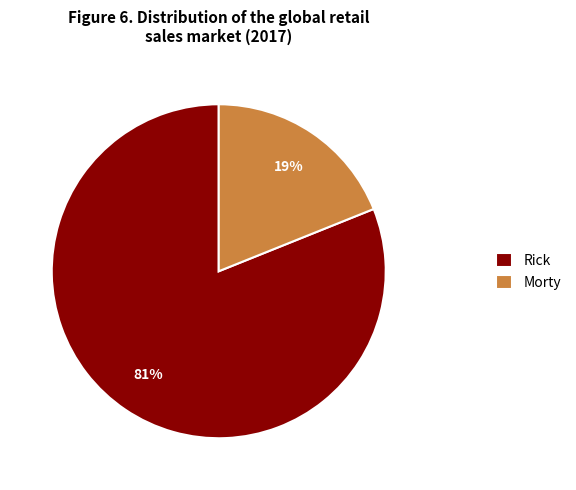

The Morty slice represents 30% of the pie. True or false?

False